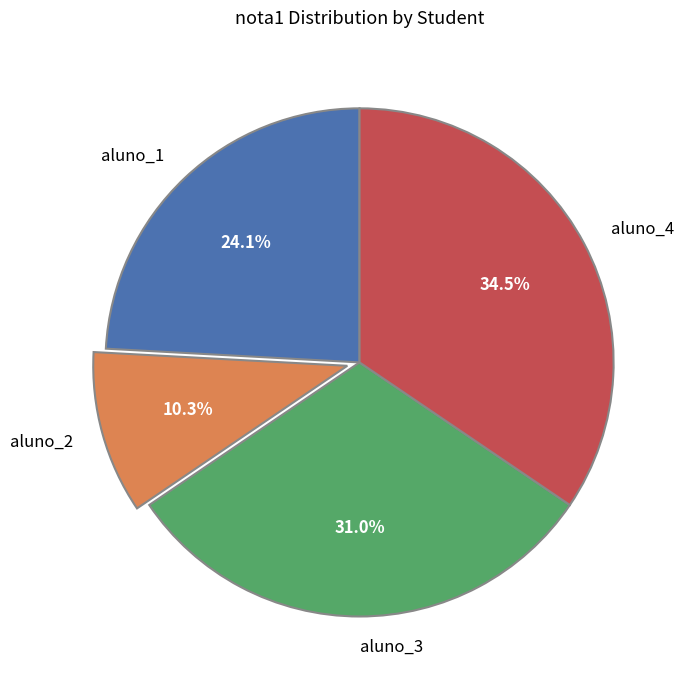

Between aluno_1 and aluno_3, which is larger?

aluno_3